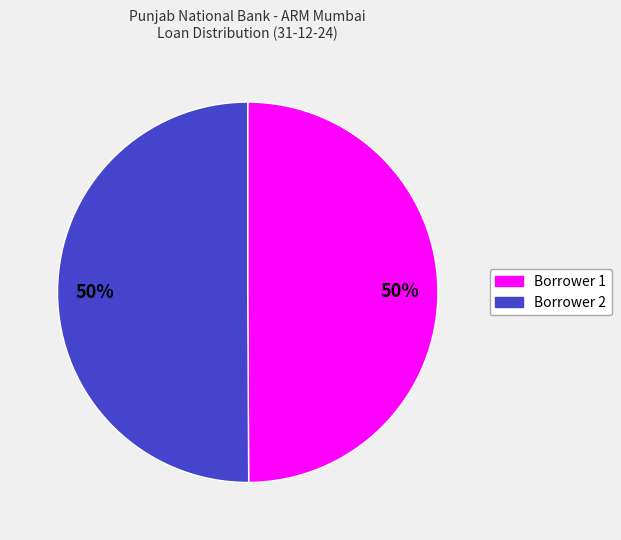

To the nearest percent, what is the average slice percentage?

50%